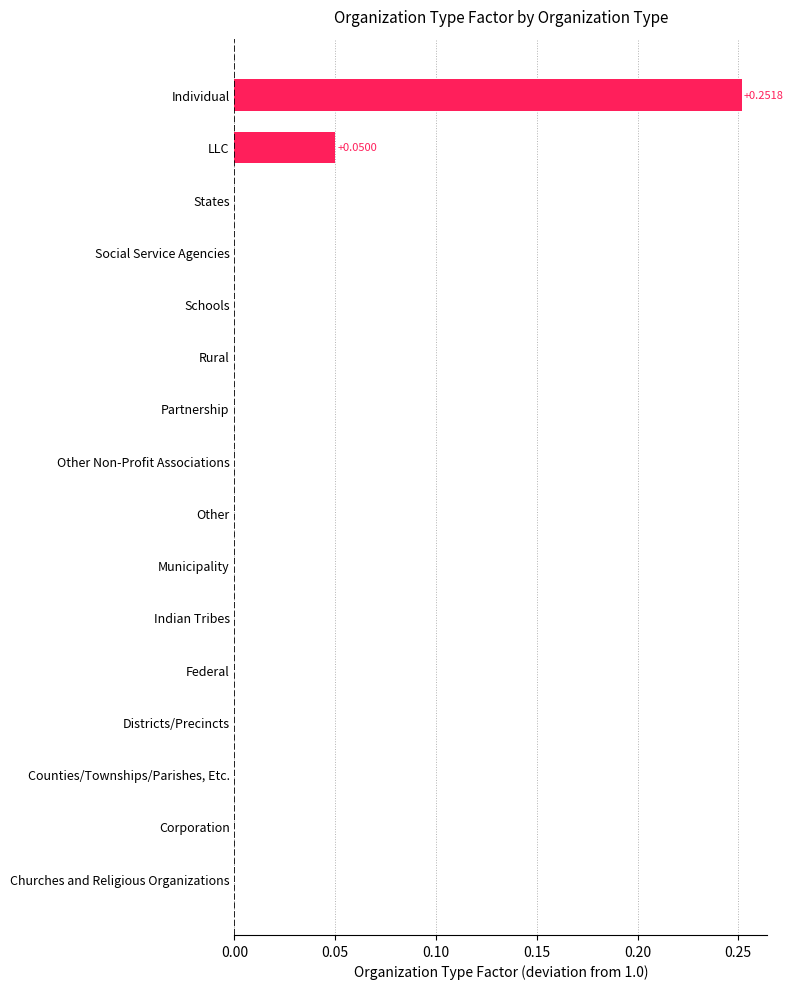

At which category does the chart reach its peak across all series?

Individual